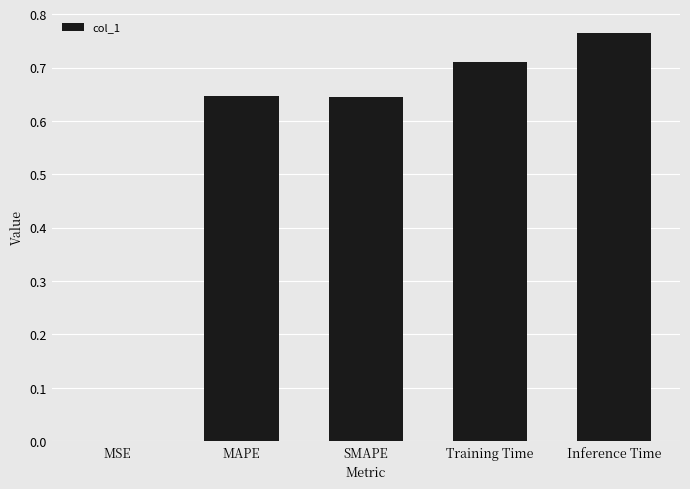

True or false: the data shows 0.9 at SMAPE.

False